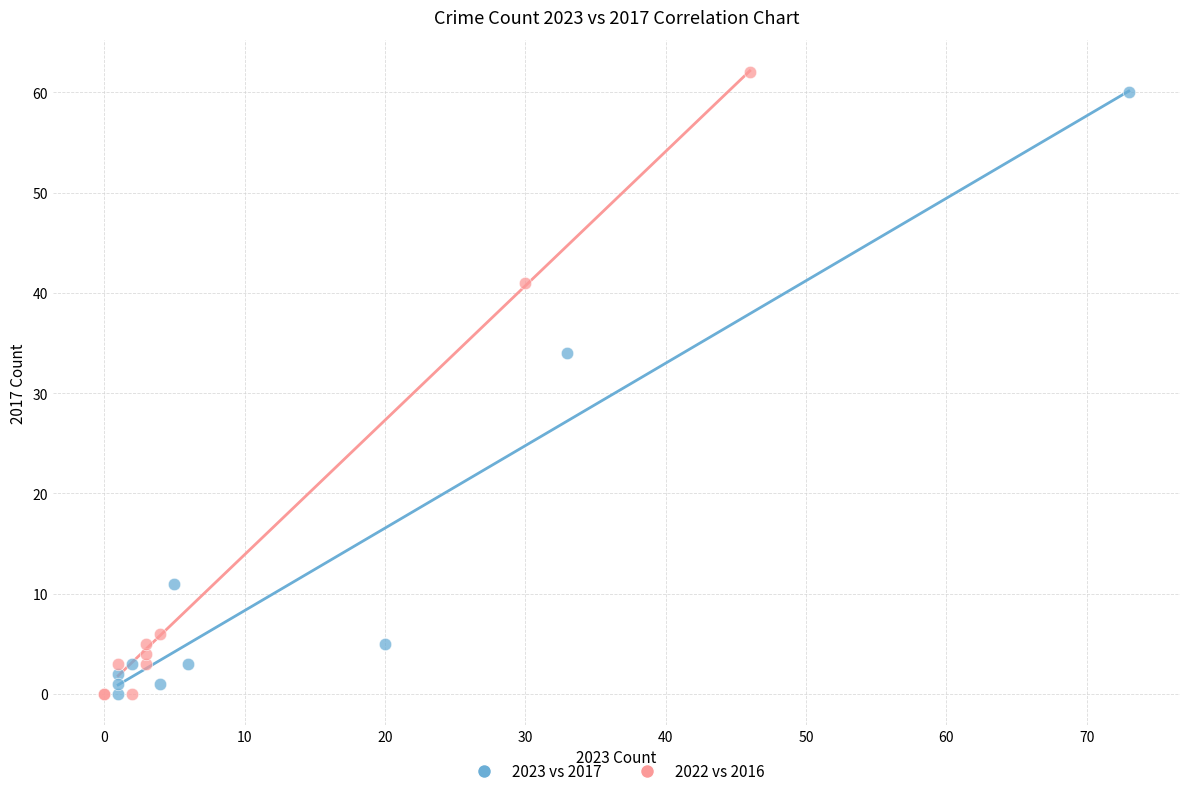

Which series has the largest Y range (max minus min)?

2022 vs 2016